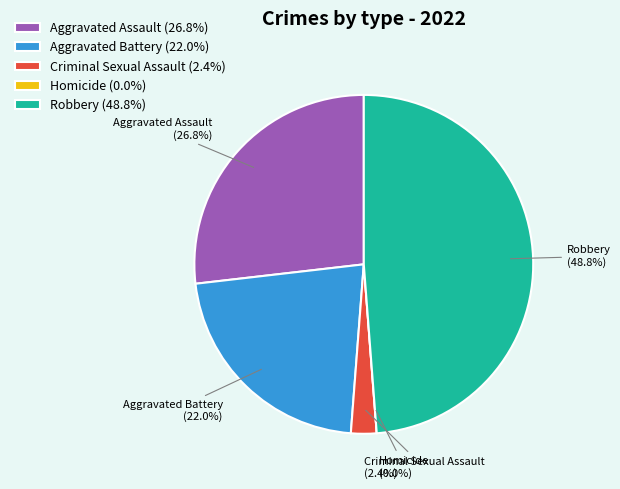

Rank the categories by value from lowest to highest.

Homicide, Criminal Sexual Assault, Aggravated Battery, Aggravated Assault, Robbery